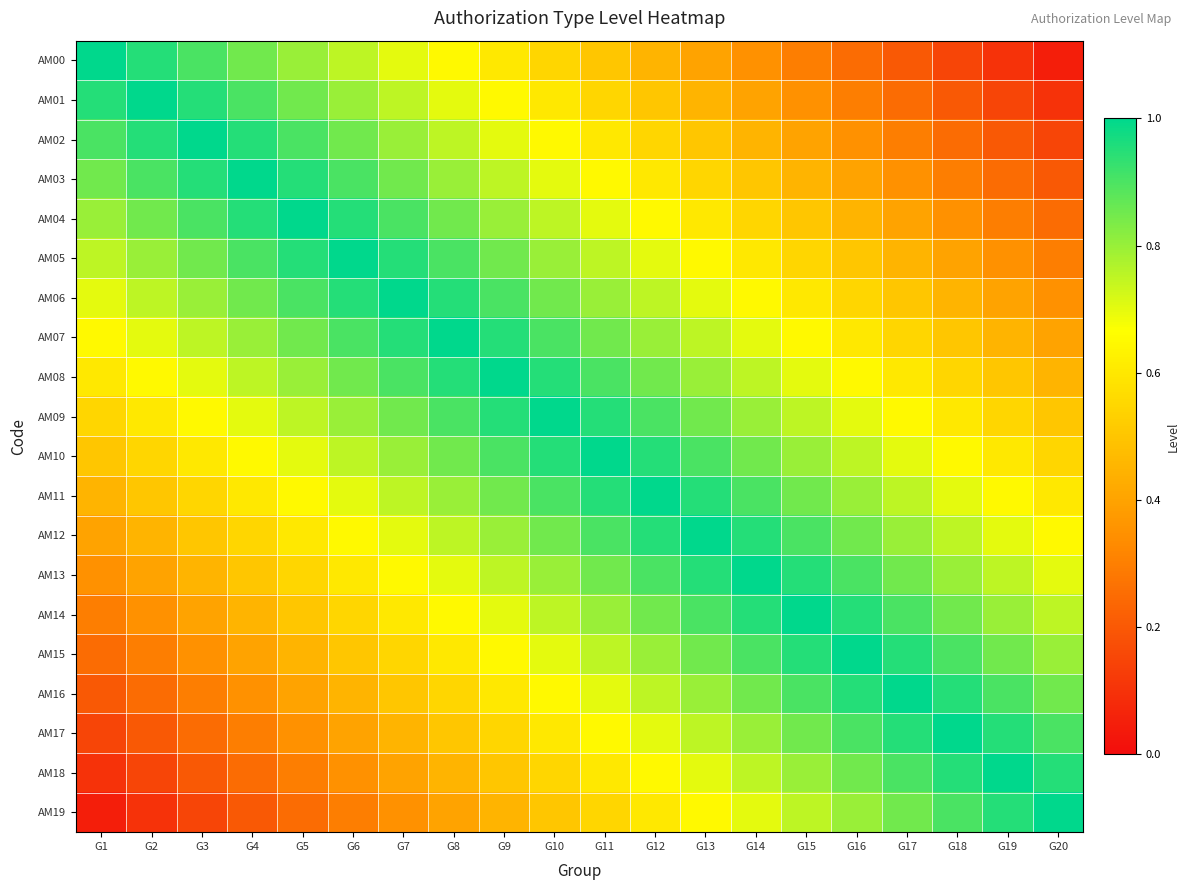

Count the number of categories in the chart.

20